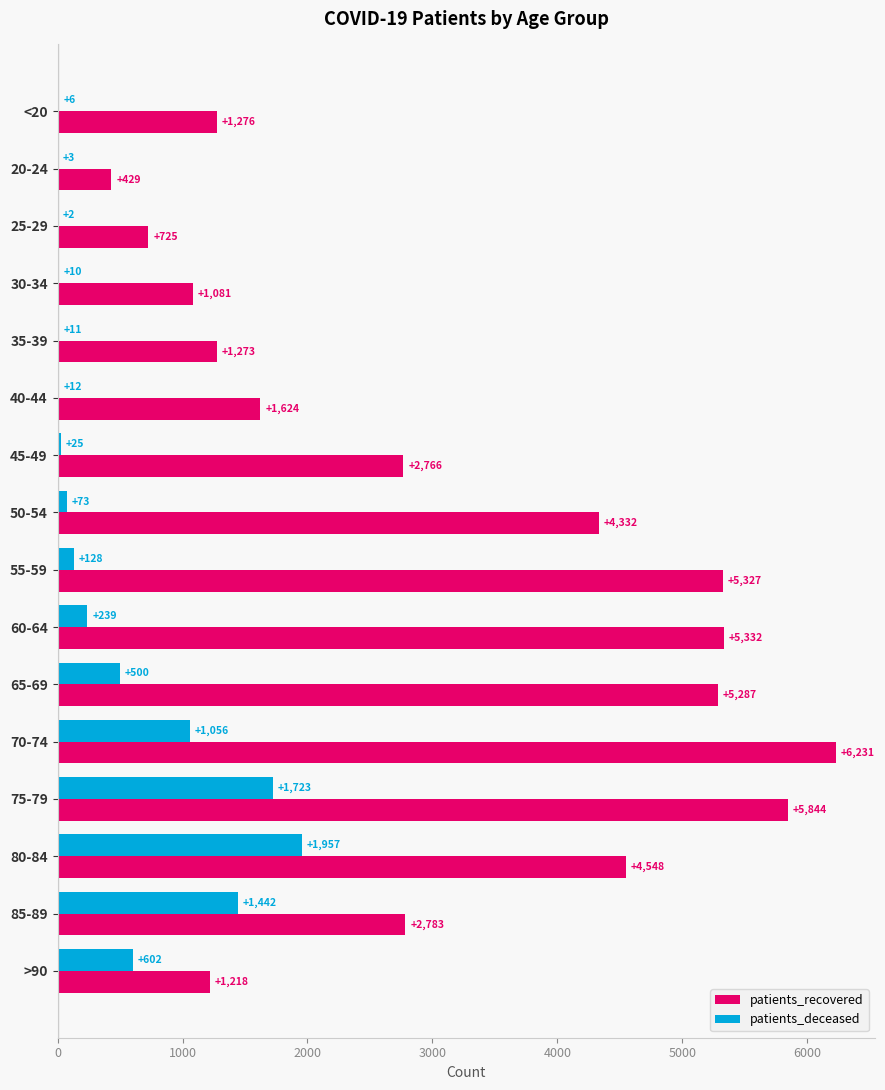

Which category has the highest value in the patients_deceased series?

80-84